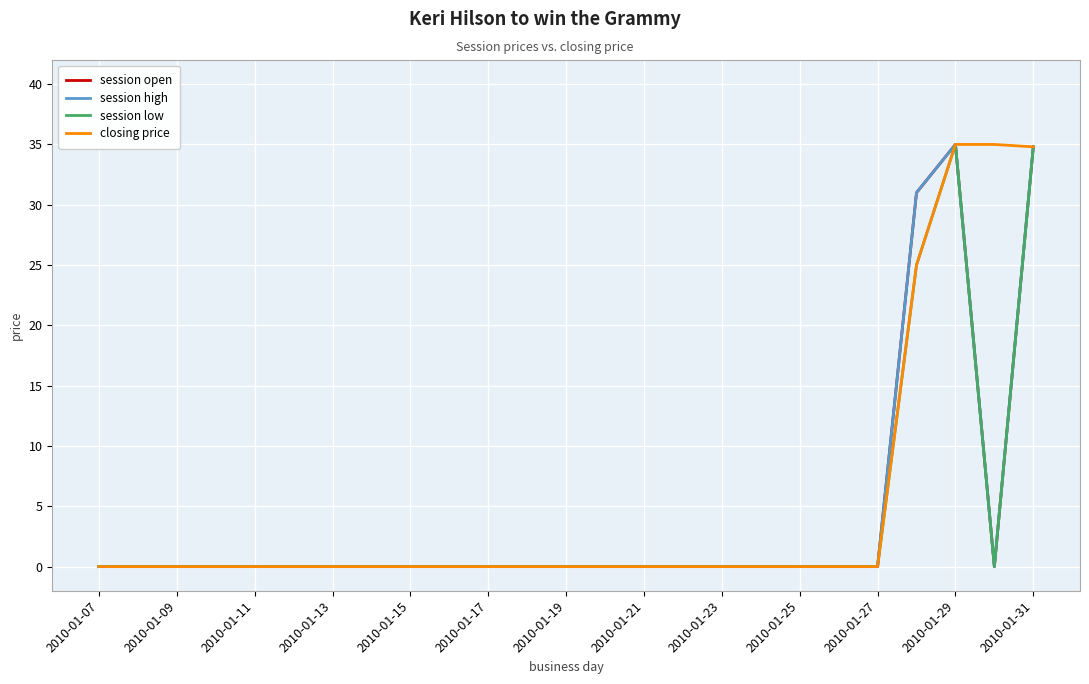

Where is session open nearest to the value 17?

21